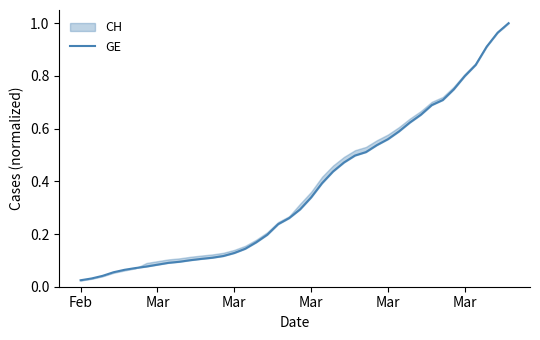

Reading left to right, extract all data points from this chart.

0.0	0.0	0.0	0.1	0.1	0.1	0.1	0.1	0.1	0.1	0.1	0.1	0.1	0.1	0.1	0.1	0.2	0.2	0.2	0.3	0.3	0.3	0.4	0.4	0.5	0.5	0.5	0.5	0.6	0.6	0.6	0.7	0.7	0.7	0.7	0.8	0.8	0.9	1.0	1.0